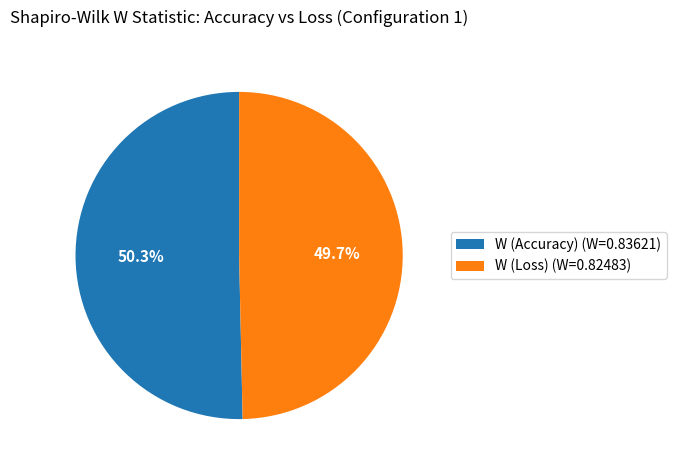

Is the sum of W (Loss) and W (Accuracy) greater than half?

Yes